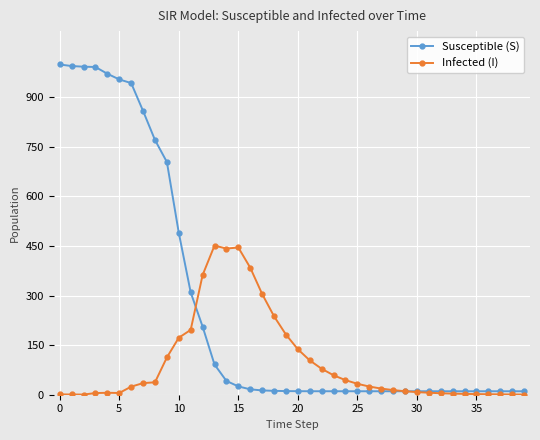

What is the greatest value displayed?

999.0